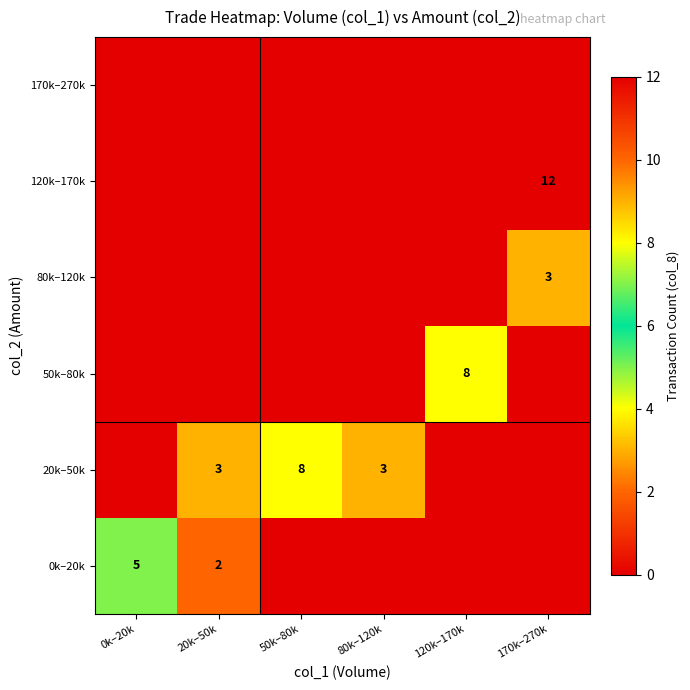

The 20k–50k series shows 14 at 50k–80k. True or false?

False